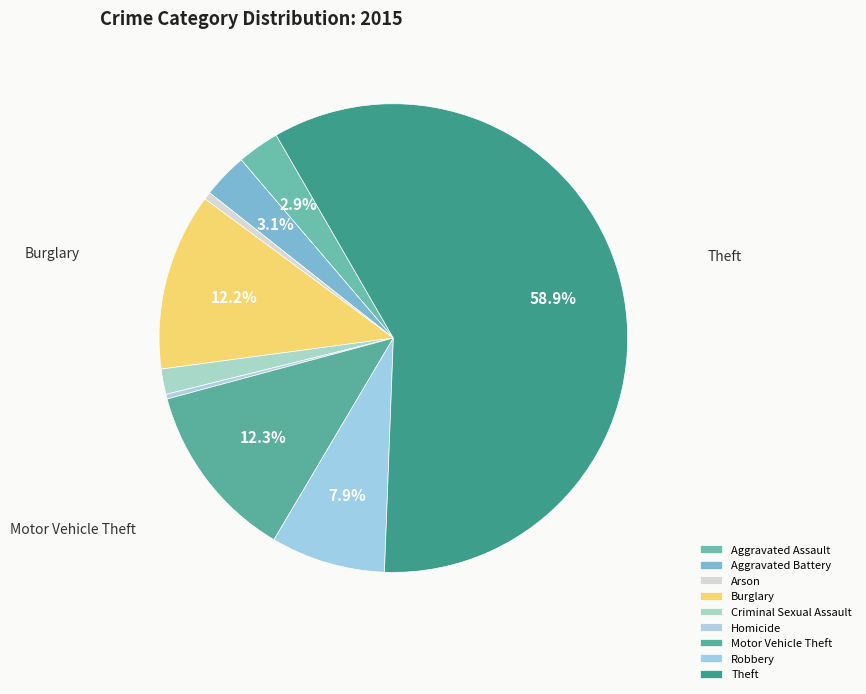

Count the number of slices in the pie.

9